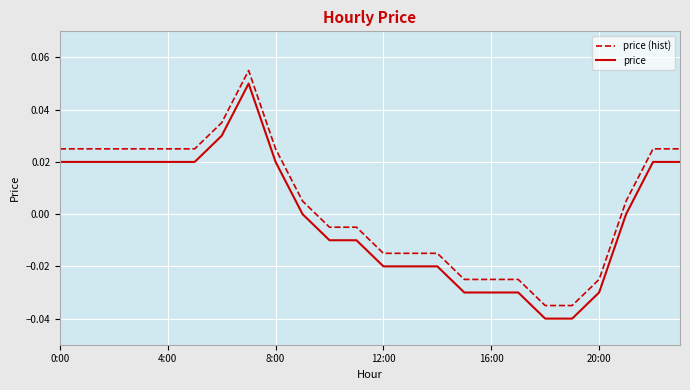

True or false: price has more than 0 points higher than both neighbors.

True